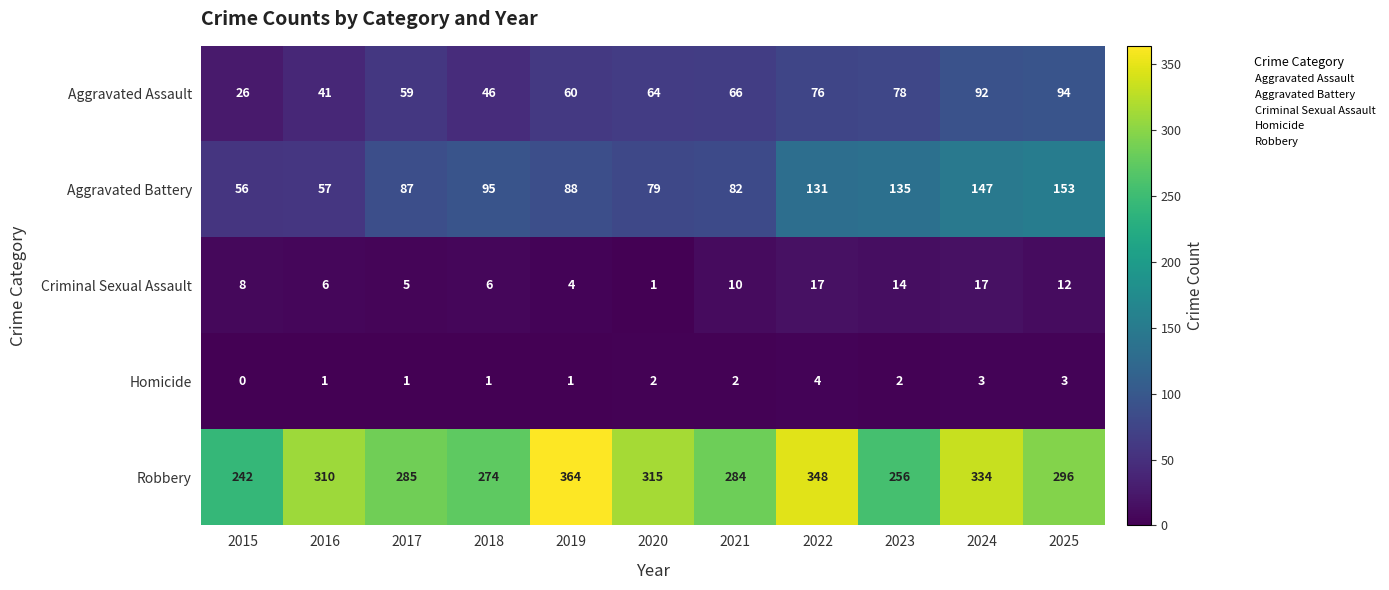

The value of Aggravated Assault at 2020 is 99. True or false?

False